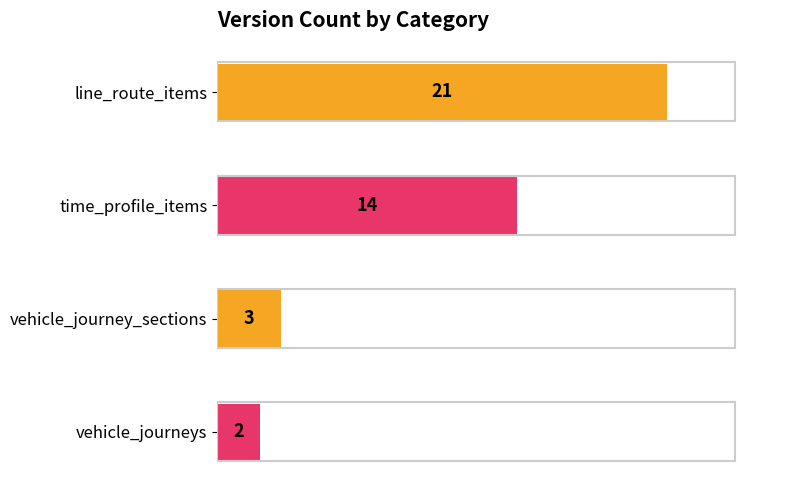

List the labels in order of value, largest first.

line_route_items, time_profile_items, vehicle_journey_sections, vehicle_journeys